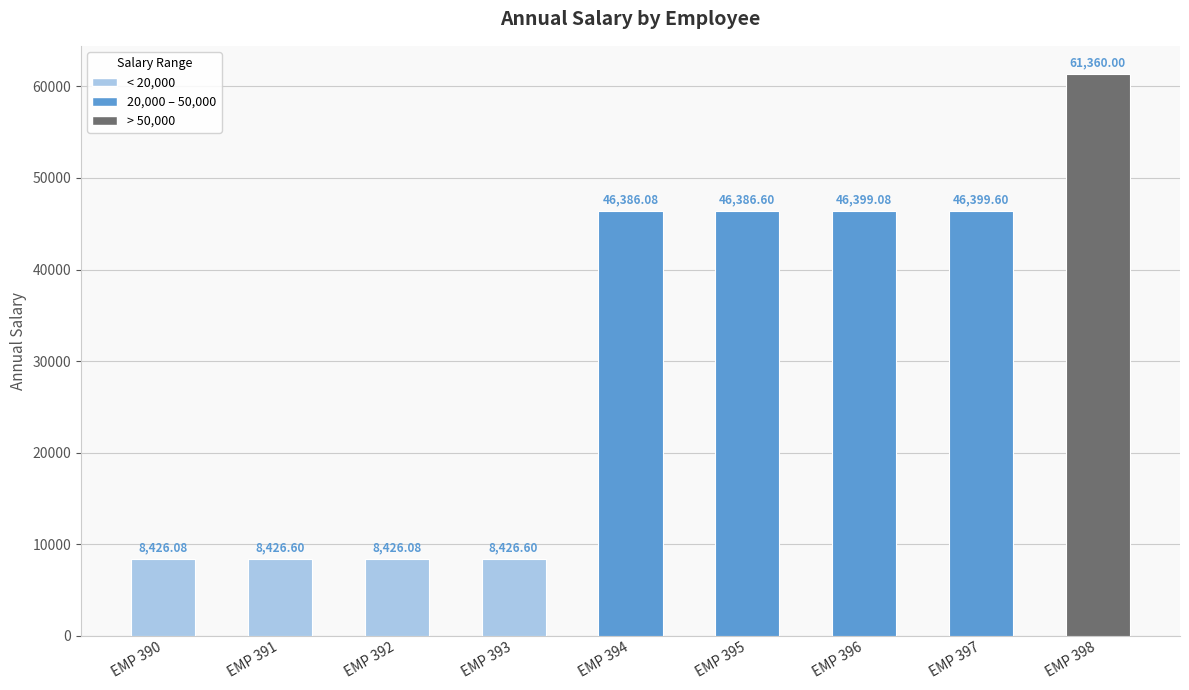

What is the difference between the second highest and second lowest values?

37973.5